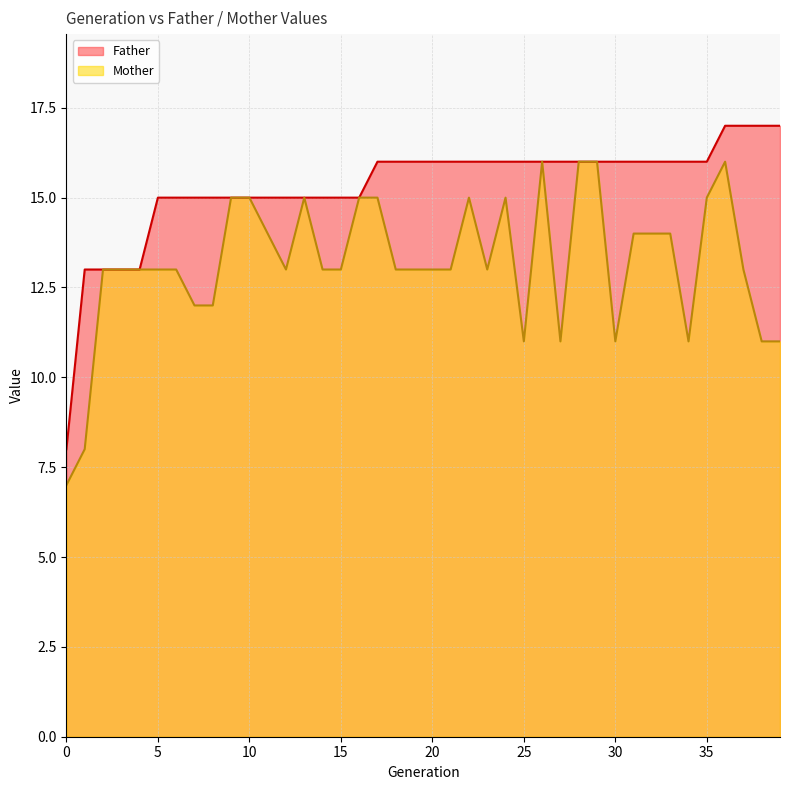

Where is the first local maximum for Mother?

13